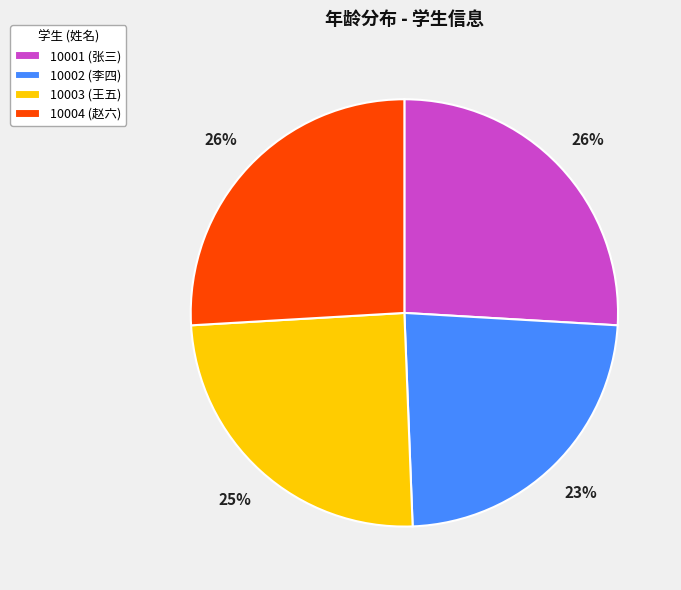

To the nearest percent, what is the combined percentage of 10003 (王五) and 10001 (张三)?

51%